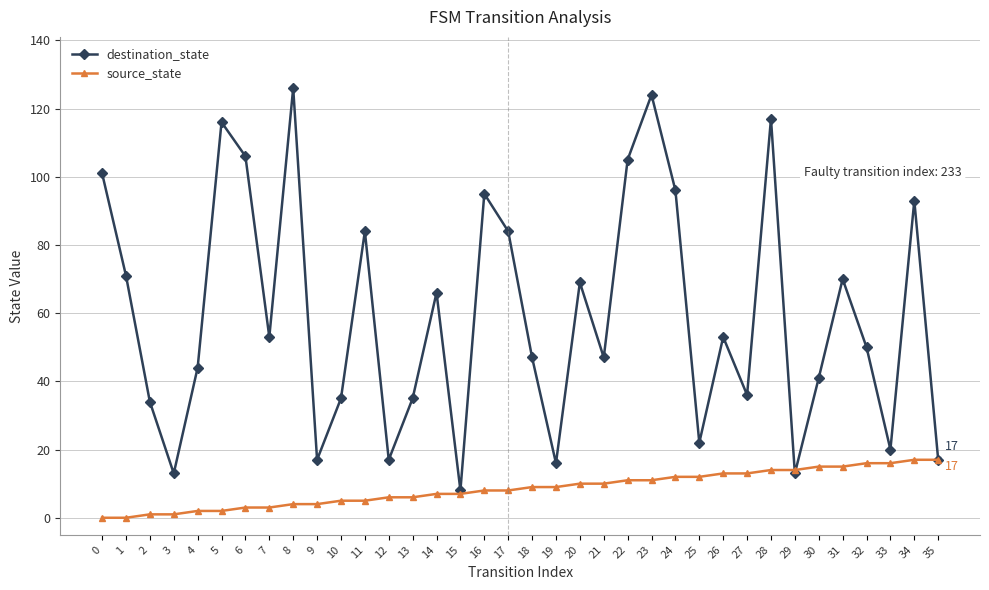

The source_state series shows 13 at 16. True or false?

False